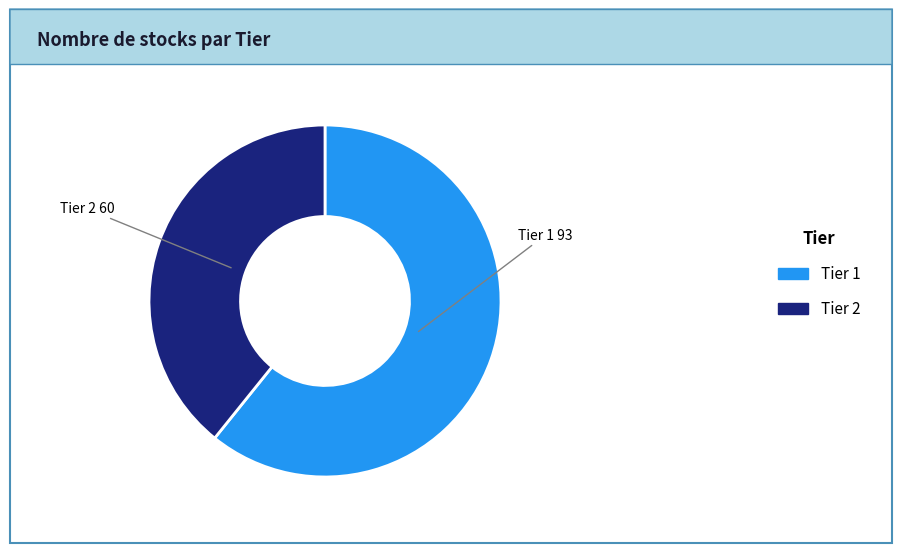

Between Tier 2 and Tier 1, which is larger?

Tier 1